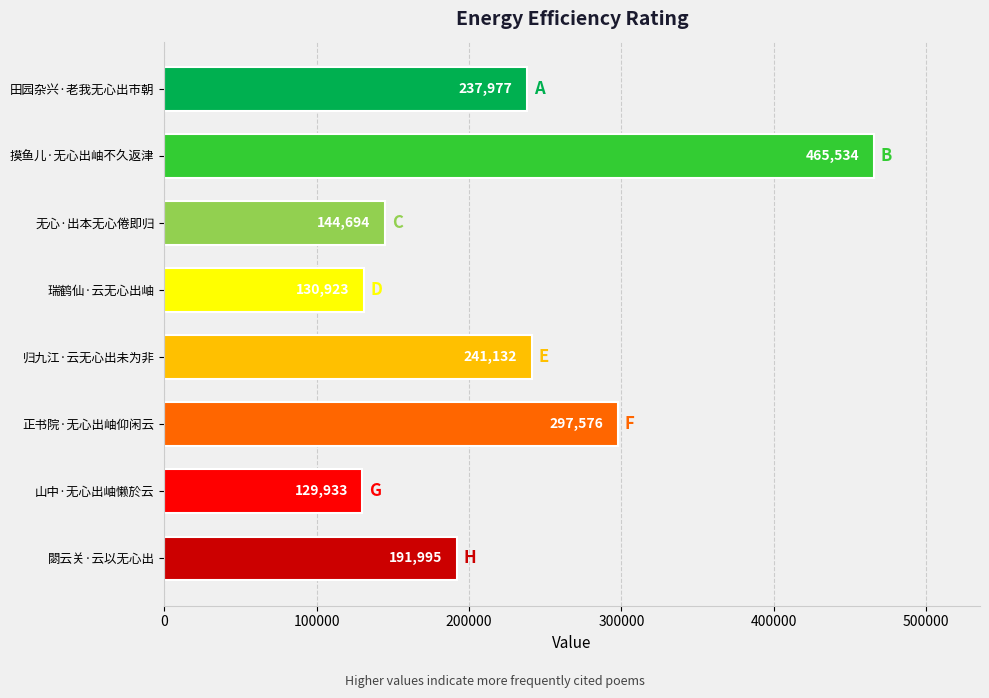

Are the bars grouped side by side (vs. stacked)?

No